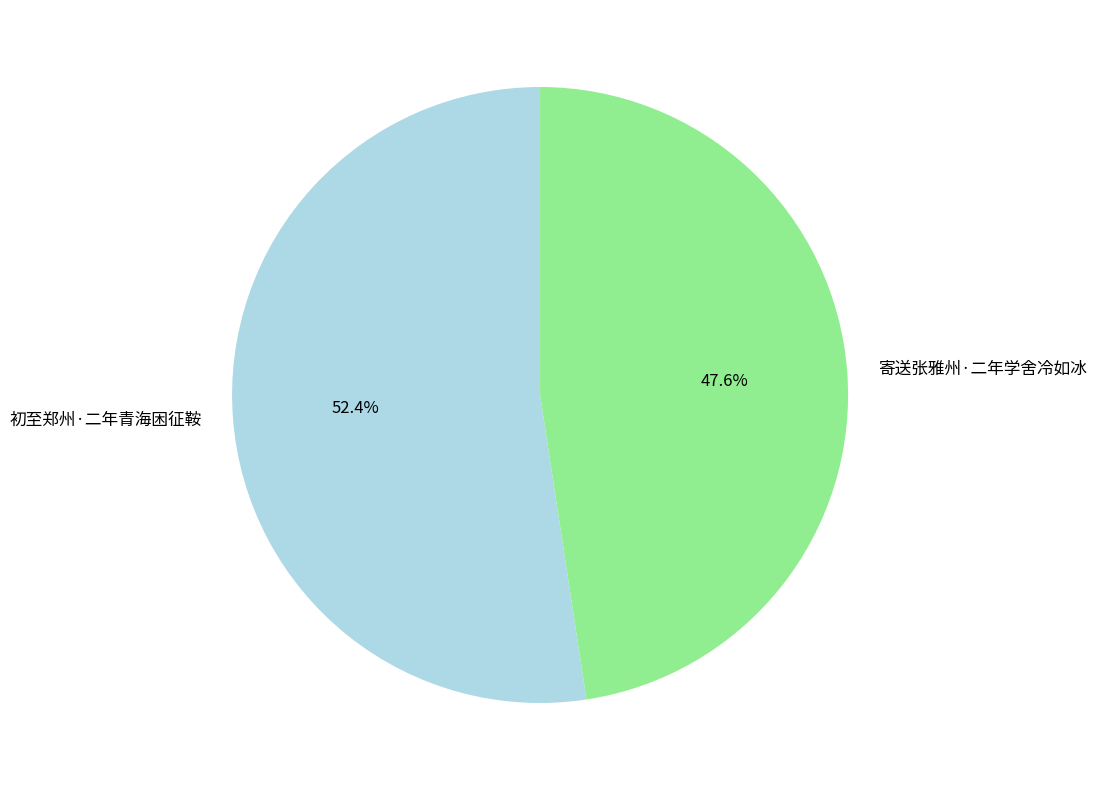

How many segments does this pie chart have?

2